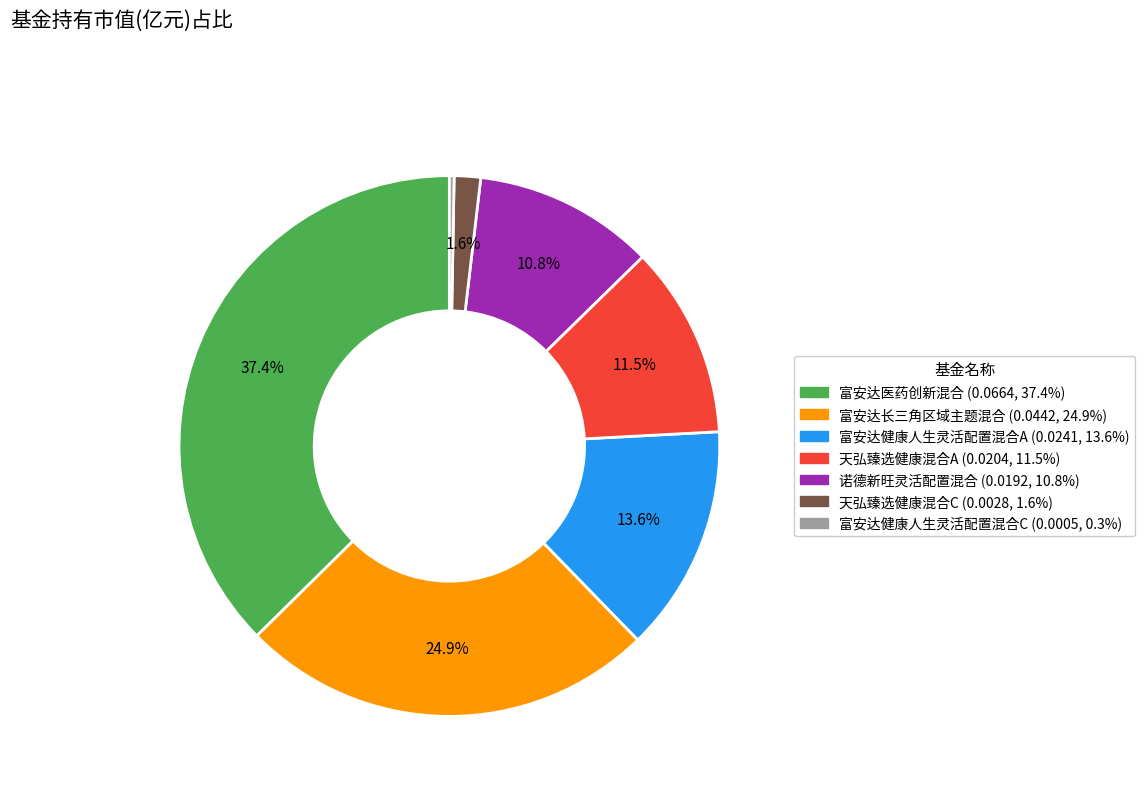

To the nearest percent, what portion does 富安达医药创新混合 represent?

37%